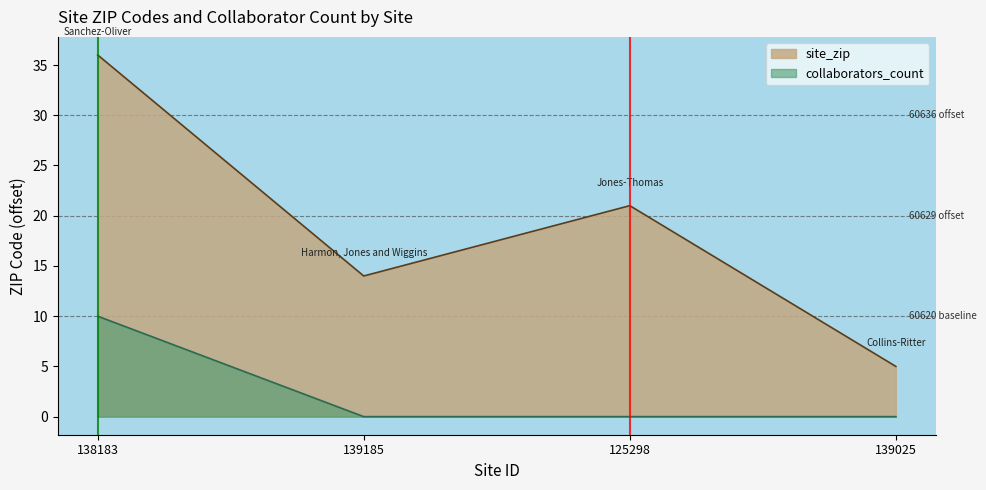

True or false: collaborators_count has more than 2 points higher than both neighbors.

False